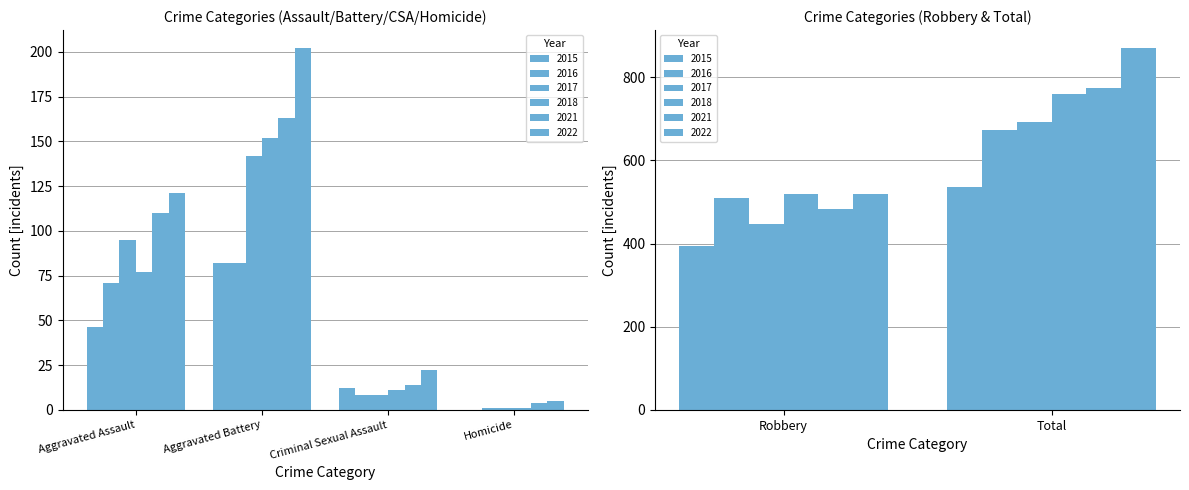

What is the label of the 1st bar from the right?

Total